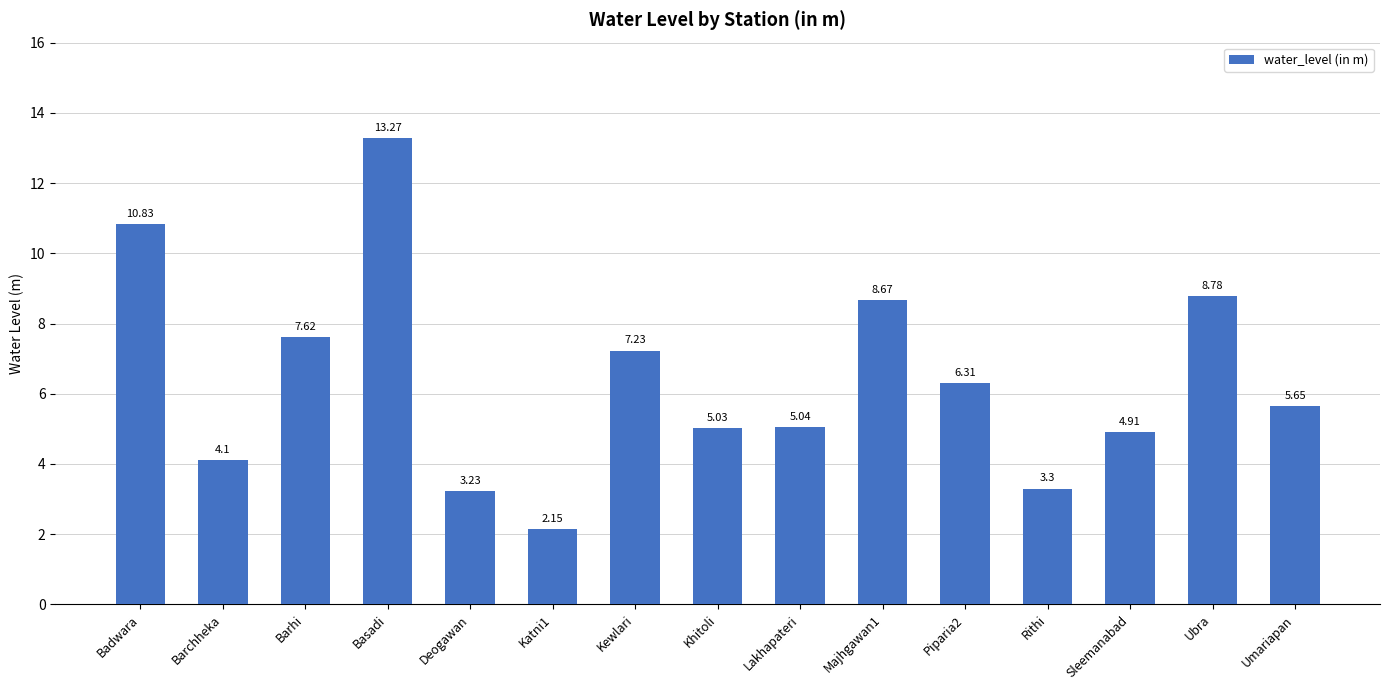

Which category has the highest value across all series?

Basadi